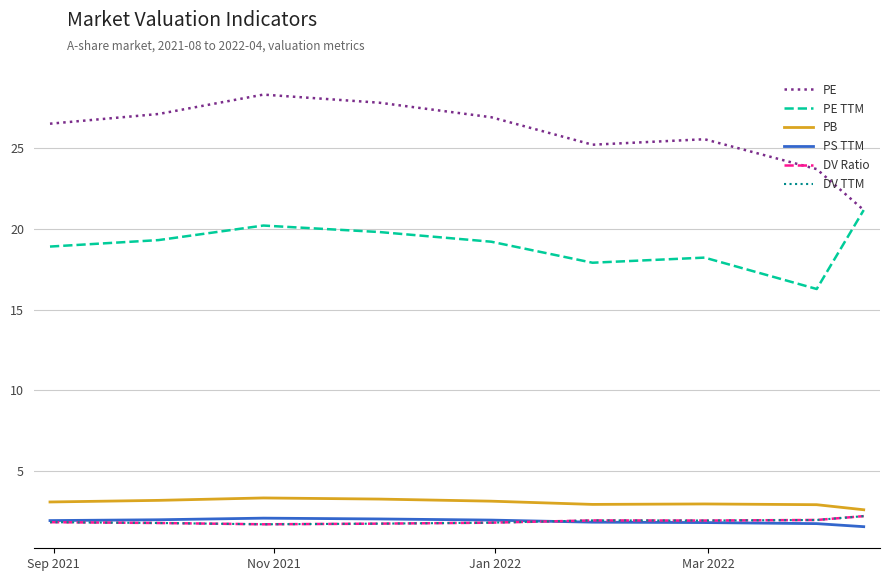

Does the chart display data point markers on the line(s)?

No